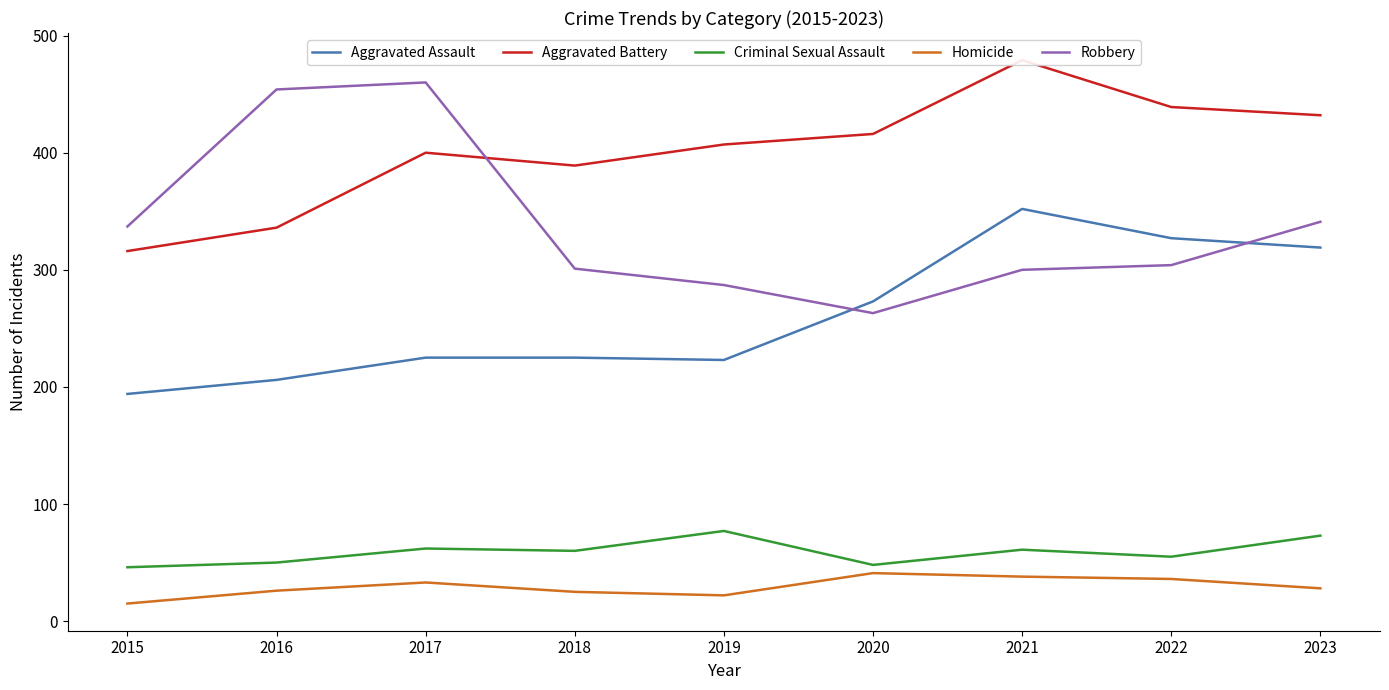

Between 2018 and 2015, which is larger?

2018